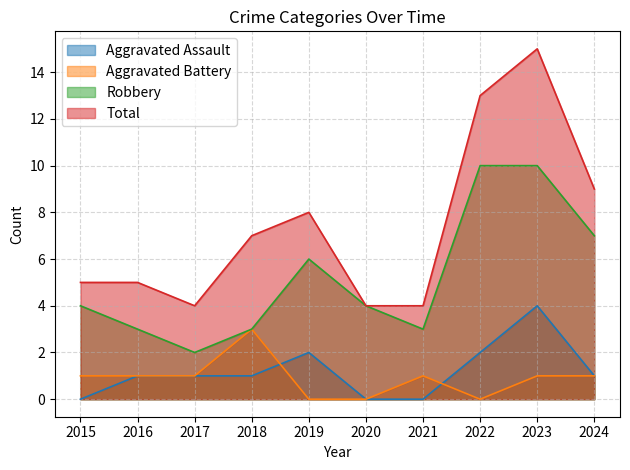

Rank the categories by Aggravated Battery value from highest to lowest.

2018, 2015, 2016, 2017, 2021, 2023, 2024, 2019, 2020, 2022